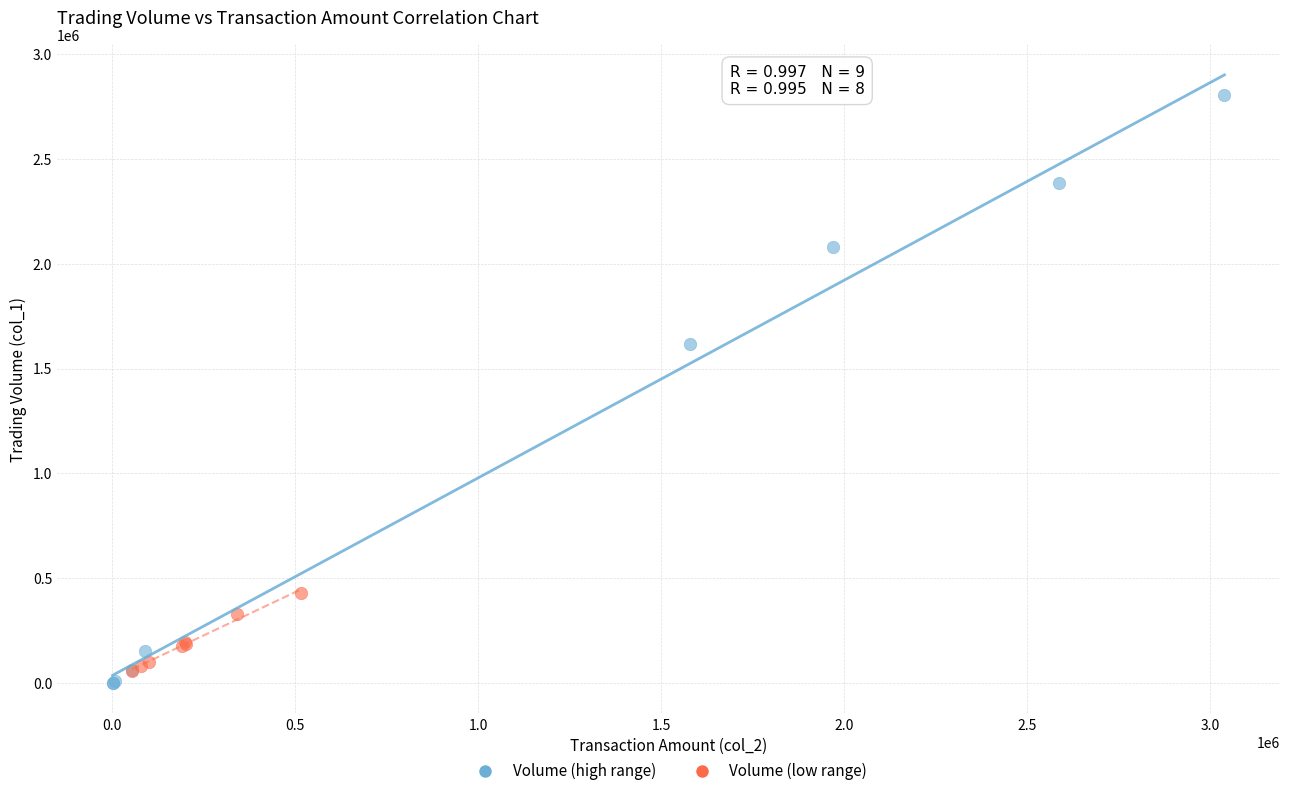

Which series contains the highest Y value?

Volume (high range)